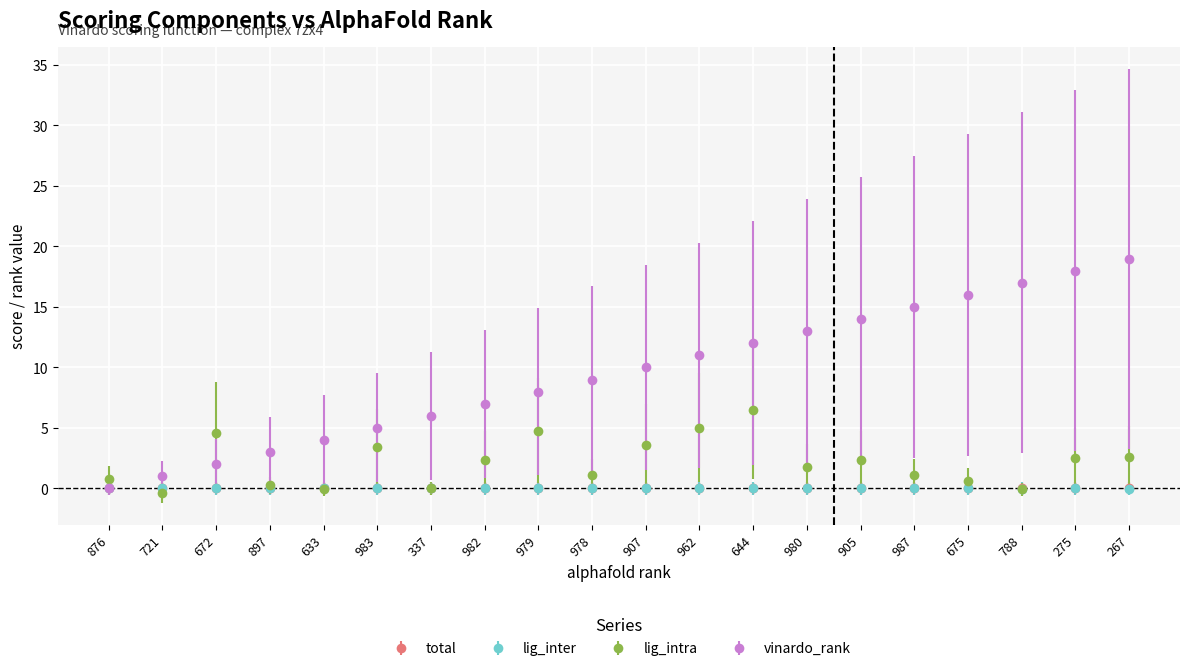

At which label does vinardo_rank reach its peak?

267